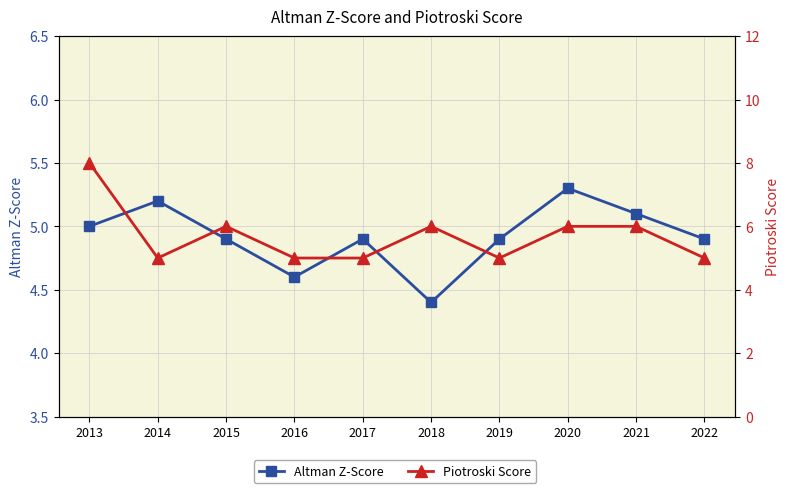

What is the approximate value of Piotroski Score at 2017?

5.0